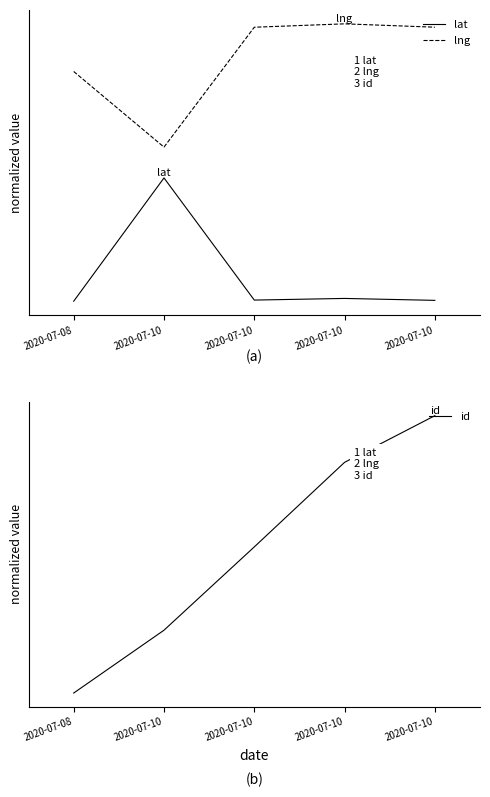

Which series has the widest spread of values?

id